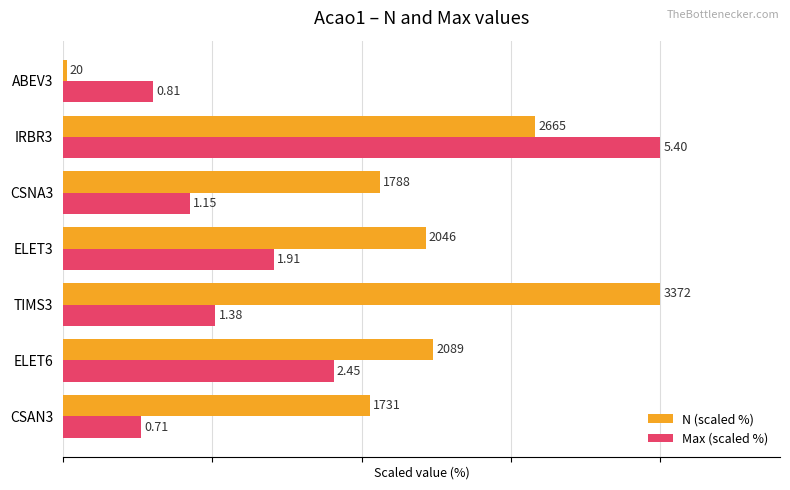

What are all the series names shown in the legend?

N (scaled %), Max (scaled %)